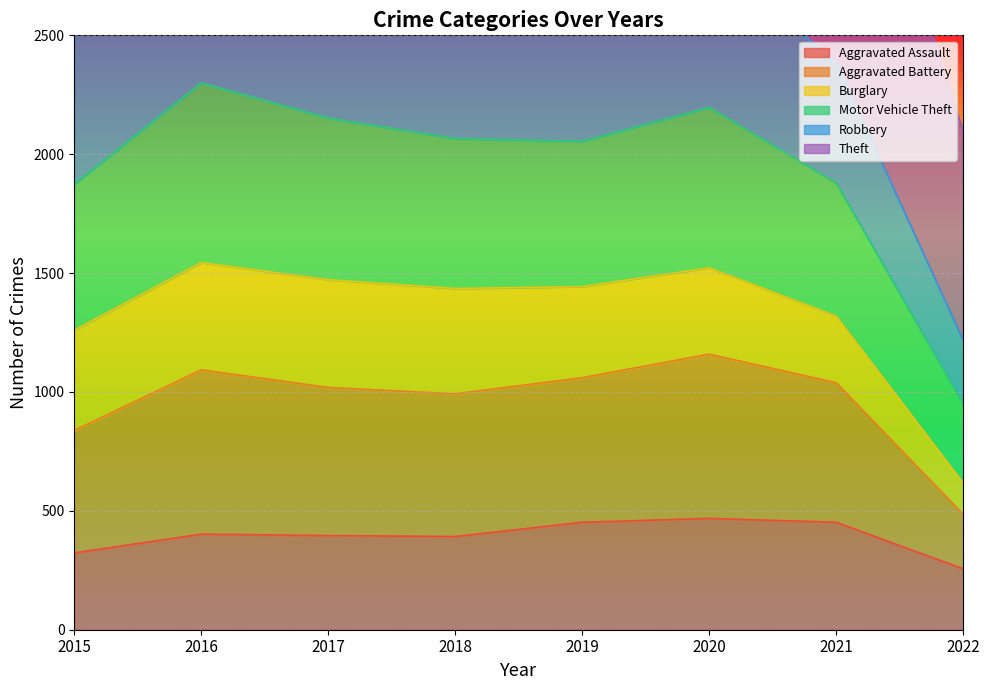

What is the value of the Aggravated Assault point at the 8th from the left?

256